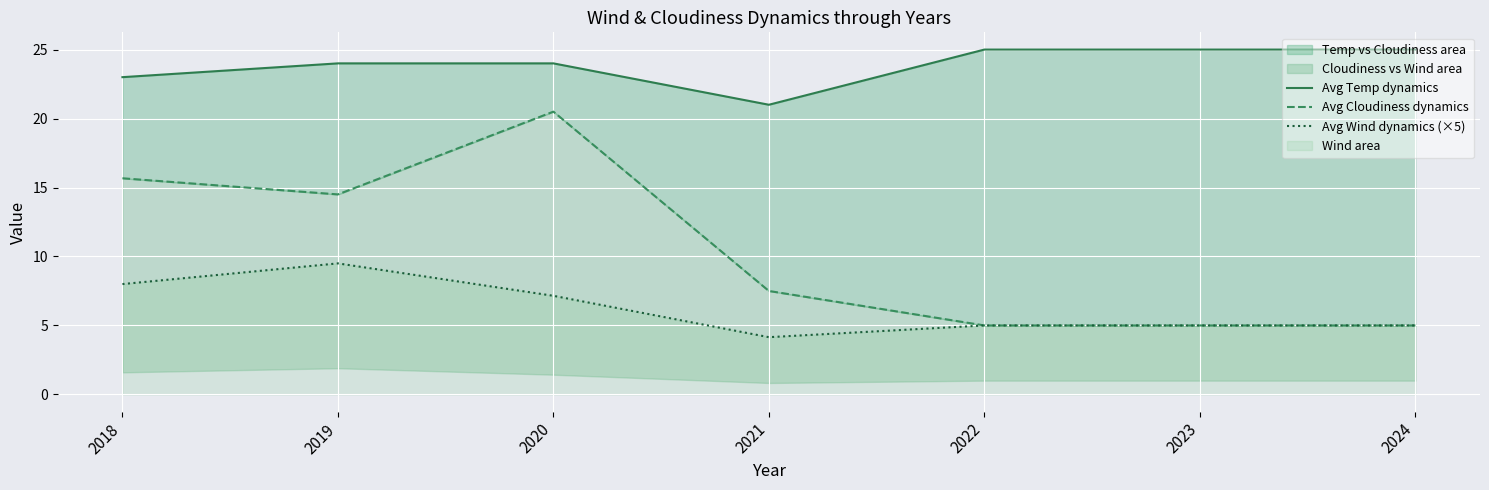

Where does the Avg Temp dynamics series first go above 24?

2022